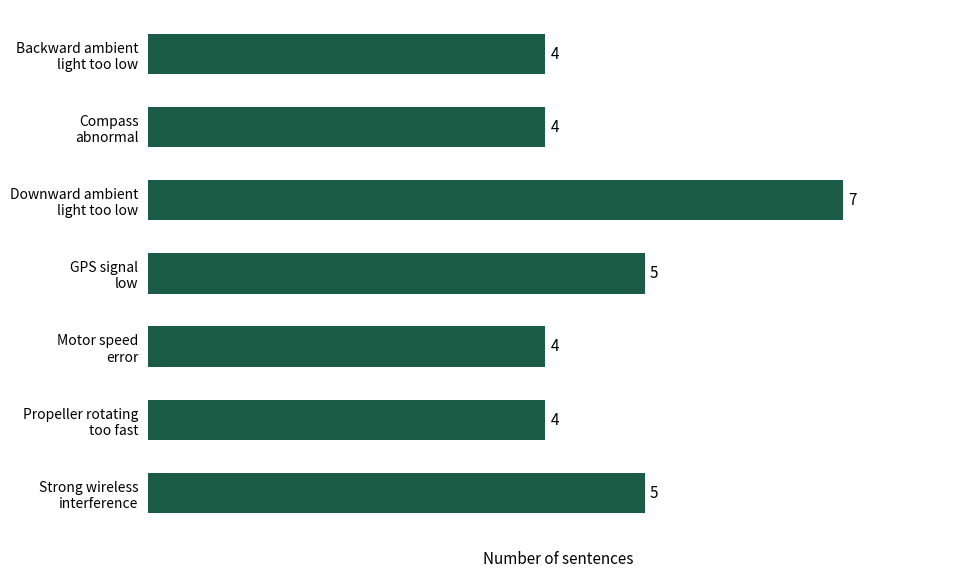

Count the number of values greater than 4.

3